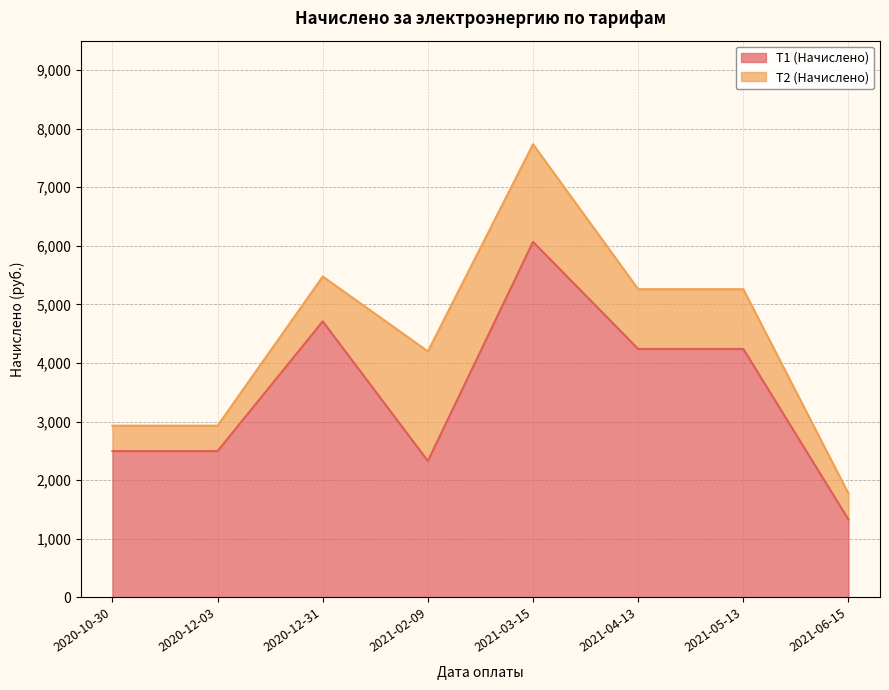

Does the chart have visible grid lines?

Yes